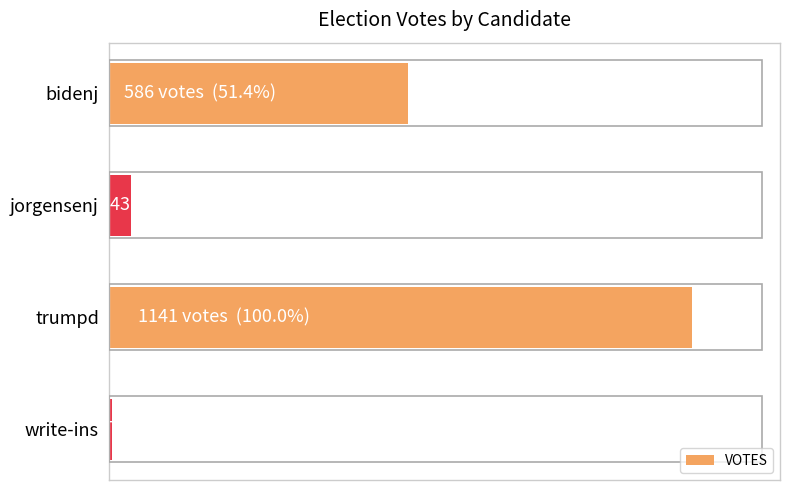

Rank the categories by value from lowest to highest.

write-ins, jorgensenj, bidenj, trumpd